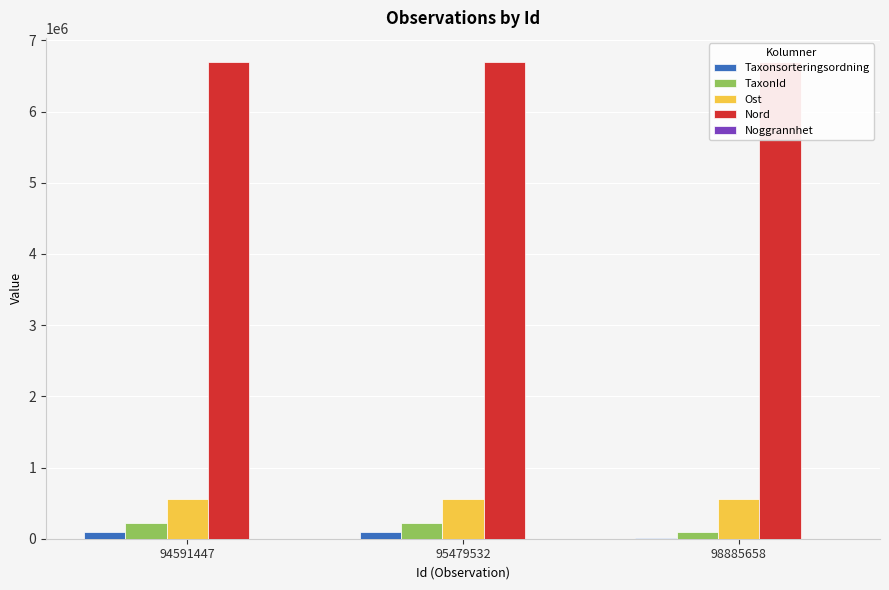

The Taxonsorteringsordning series shows 5113 at 98885658. True or false?

True